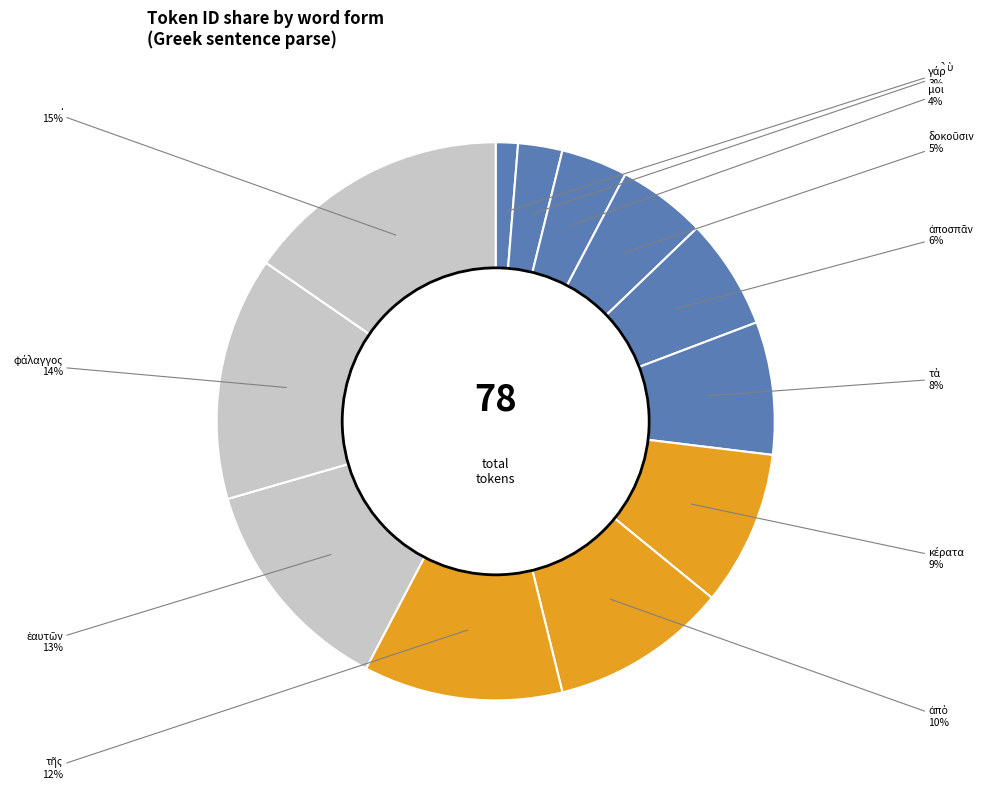

To the nearest percent, what is the difference between the largest and smallest slice percentages?

14%